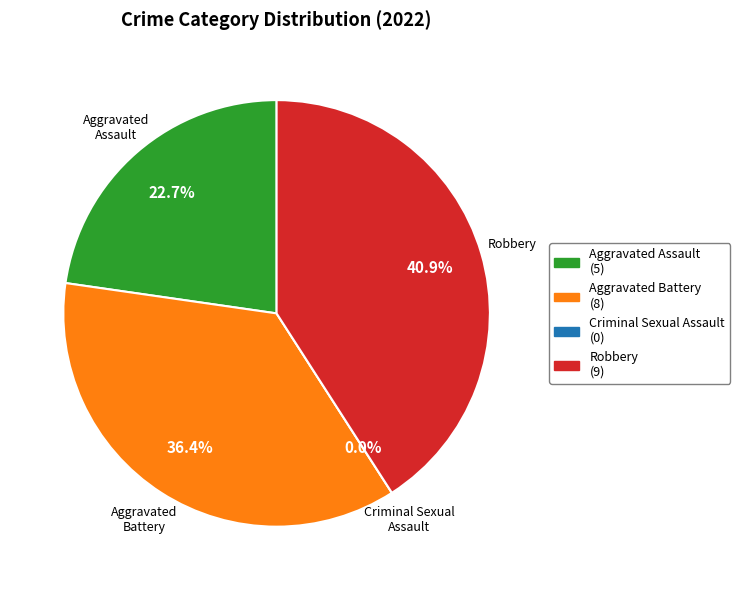

What percentage is the Aggravated Battery slice, to the nearest percent?

36%